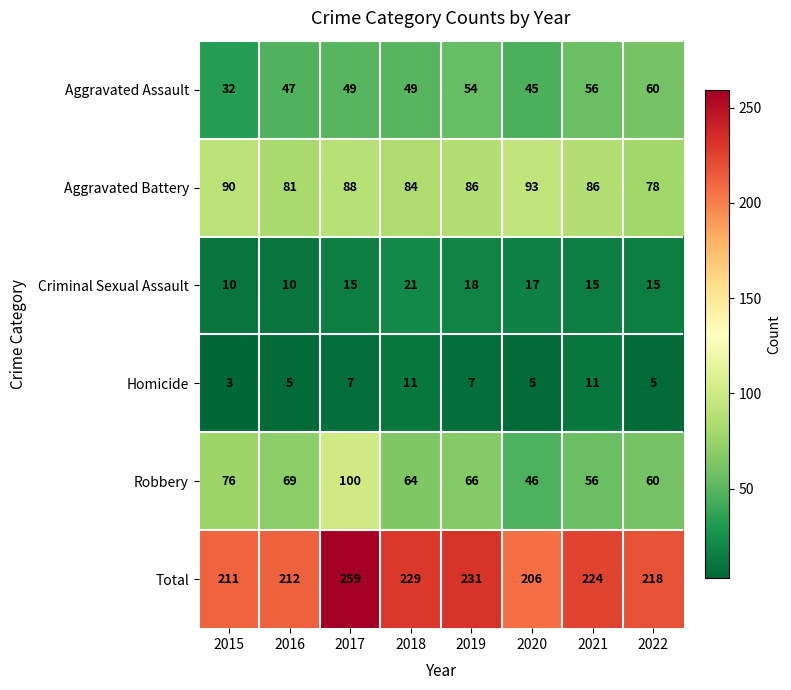

Which series has the largest total across all categories?

Total